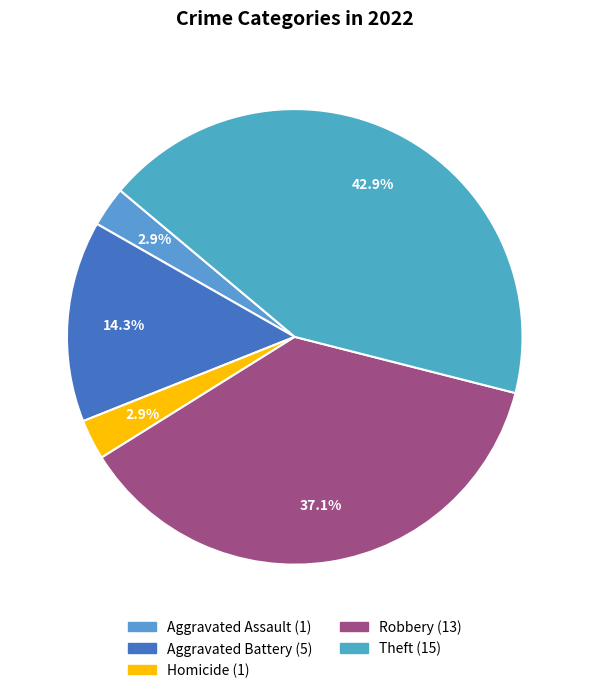

Count the number of slices in the pie.

5